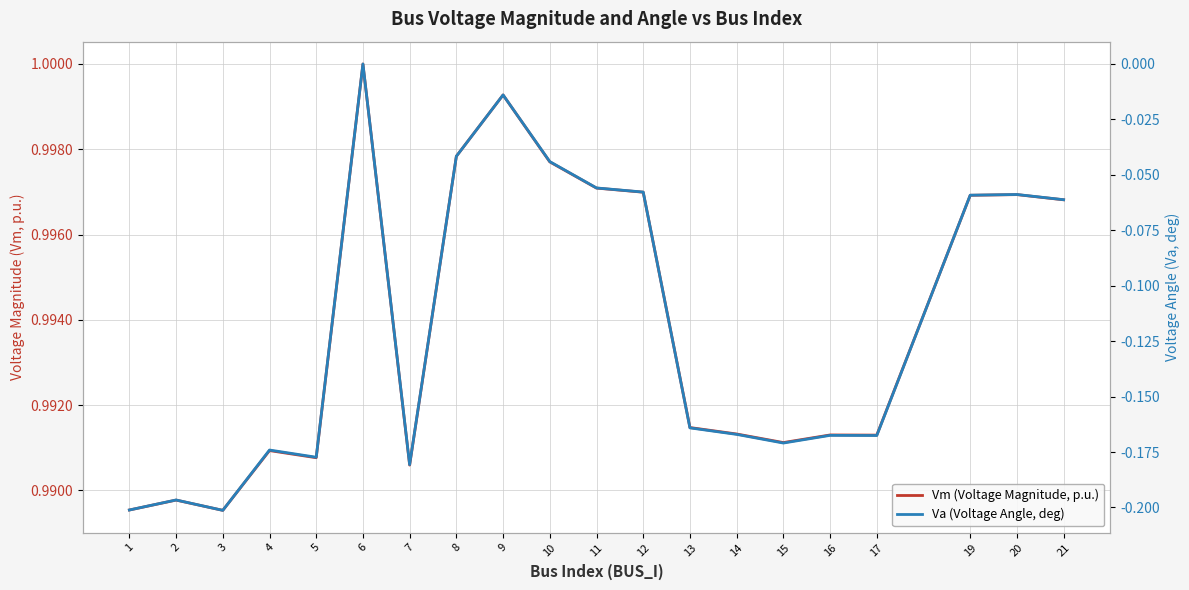

At 15, list the series in order from smallest to largest.

Va (Voltage Angle, deg), Vm (Voltage Magnitude, p.u.)